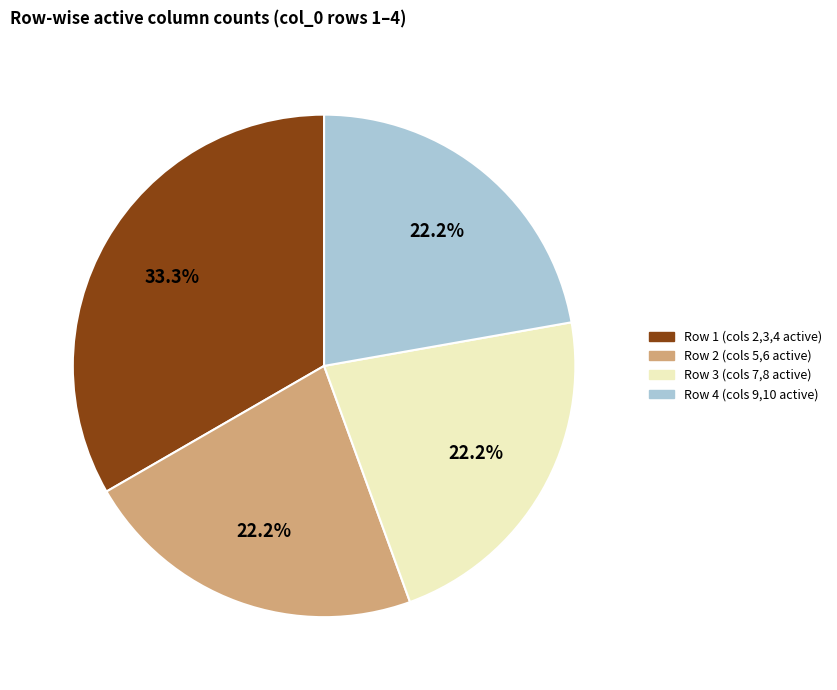

Is Row 3 (cols 7,8 active) the majority of the pie?

No